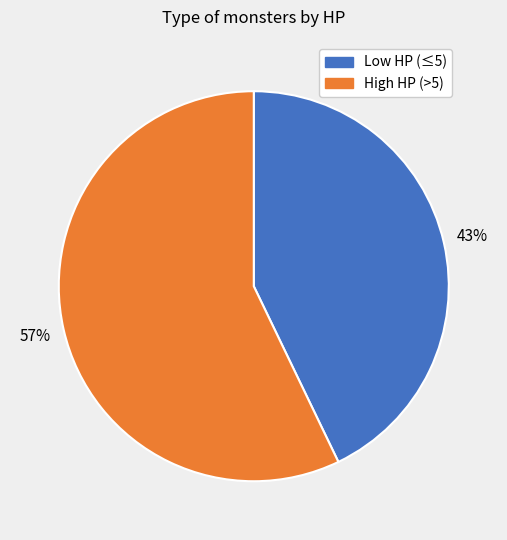

Does any single category account for the majority?

Yes